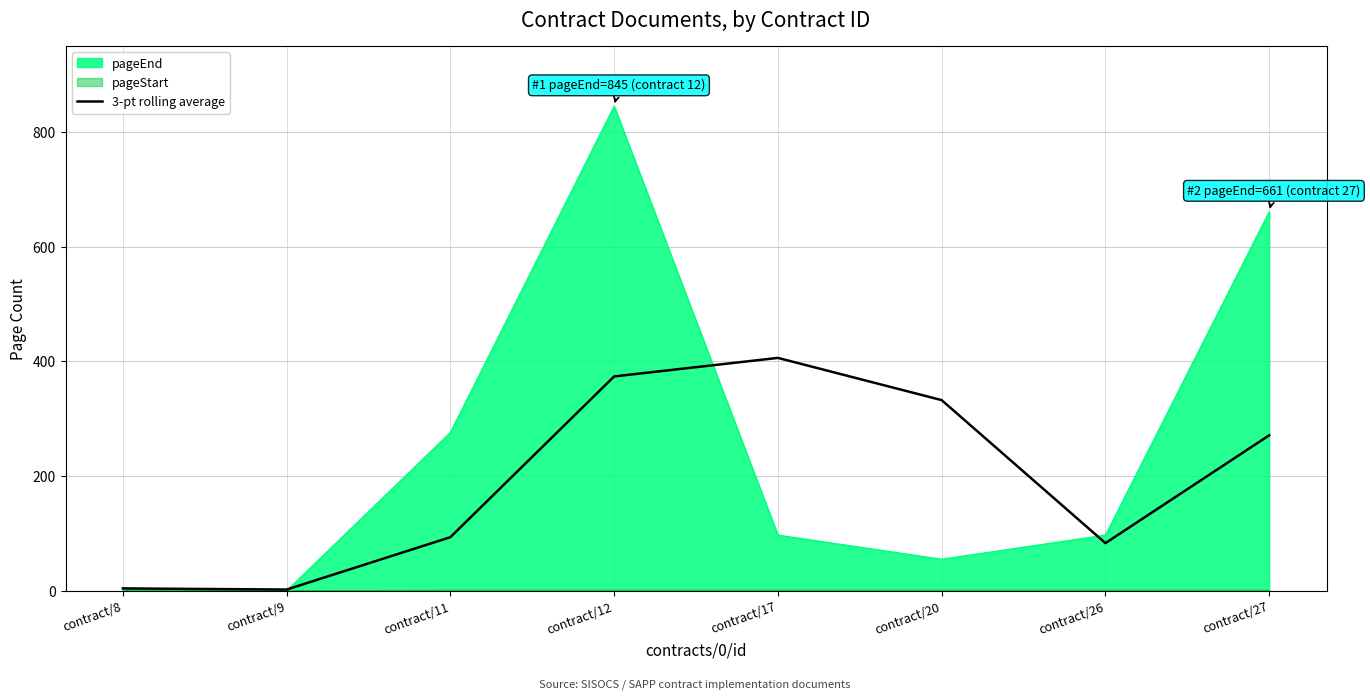

List the labels in order of value, smallest first.

contract/9, contract/8, contract/26, contract/11, contract/27, contract/20, contract/12, contract/17